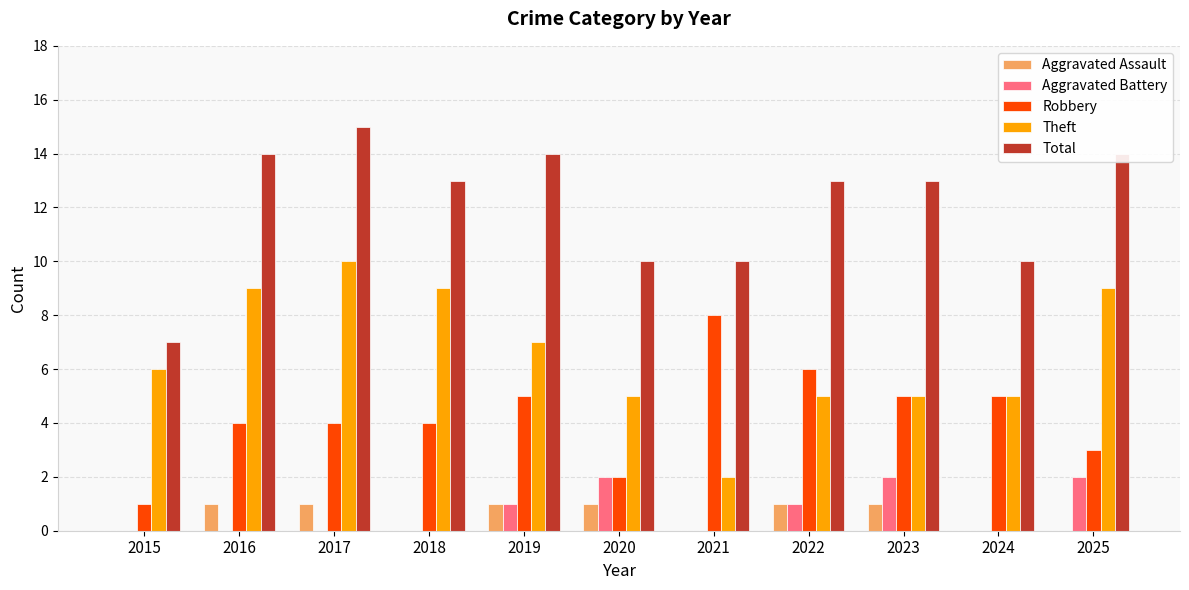

What are all the series names shown in the legend?

Aggravated Assault, Aggravated Battery, Robbery, Theft, Total